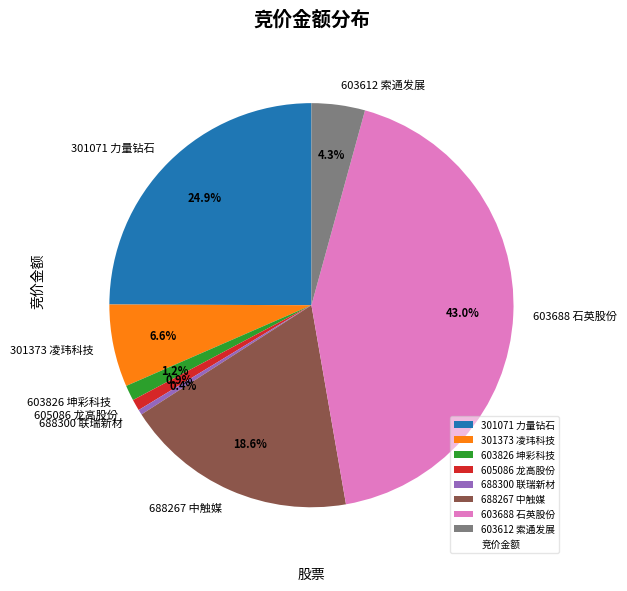

Combined, what portion of the pie is 603612 索通发展 and 301071 力量钻石?

29.2%